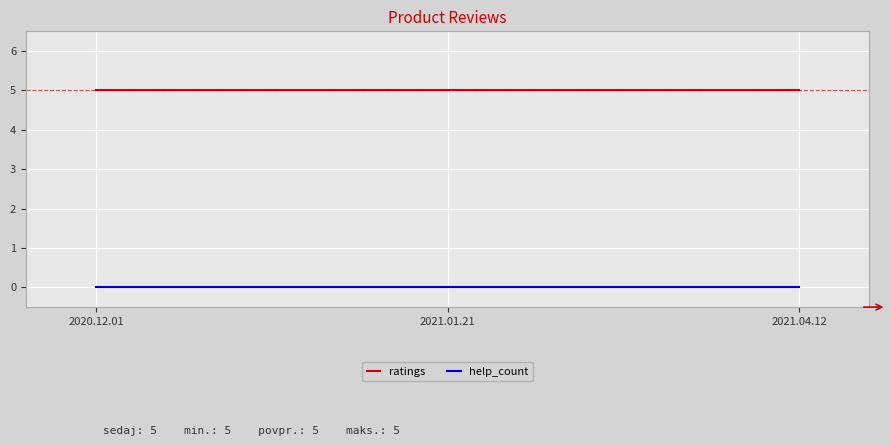

What is the sum of the ratings values at 2020.12.01 and 2021.04.12?

10